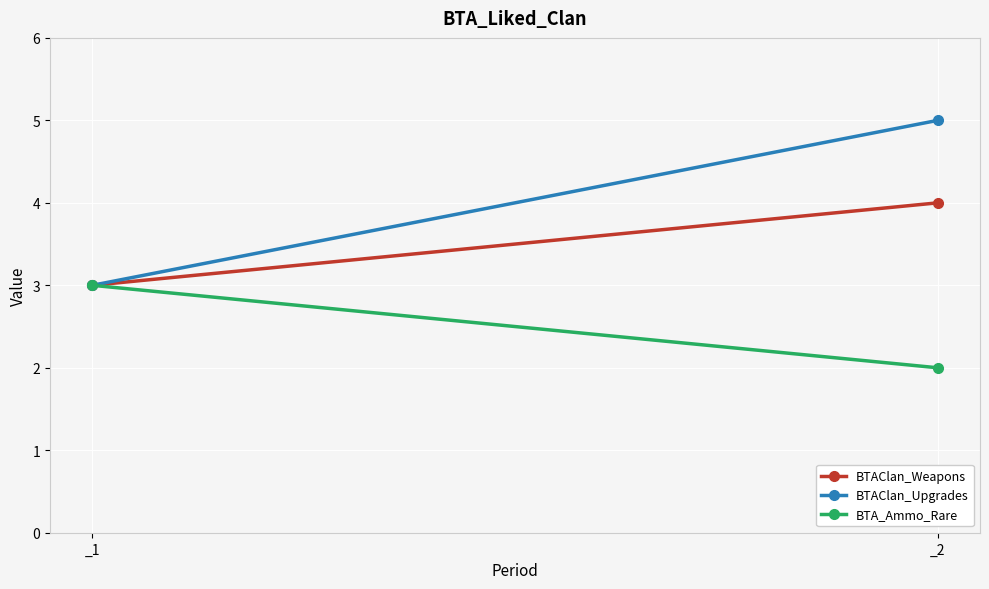

Which series has the widest spread of values?

BTAClan_Upgrades